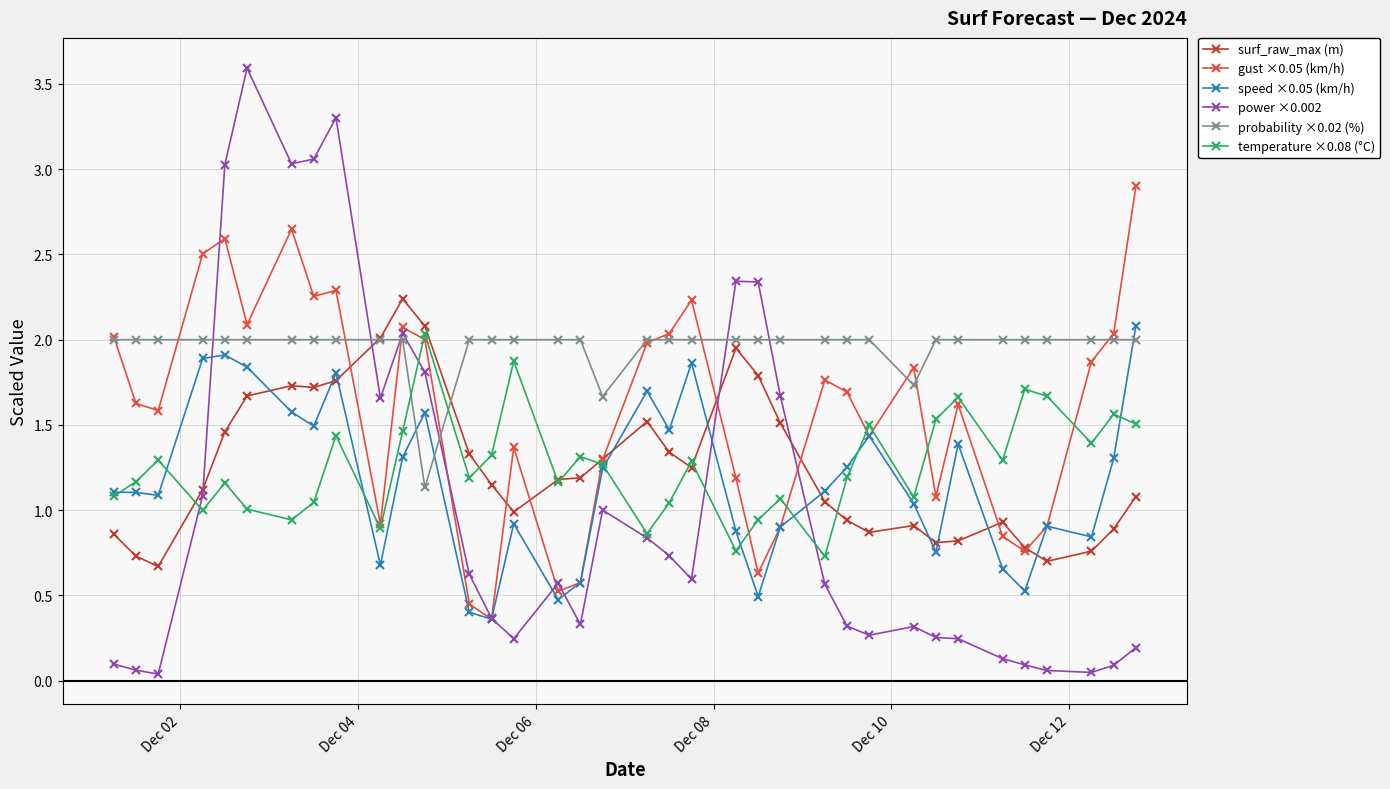

Which series has the largest total across all categories?

probability ×0.02 (%)